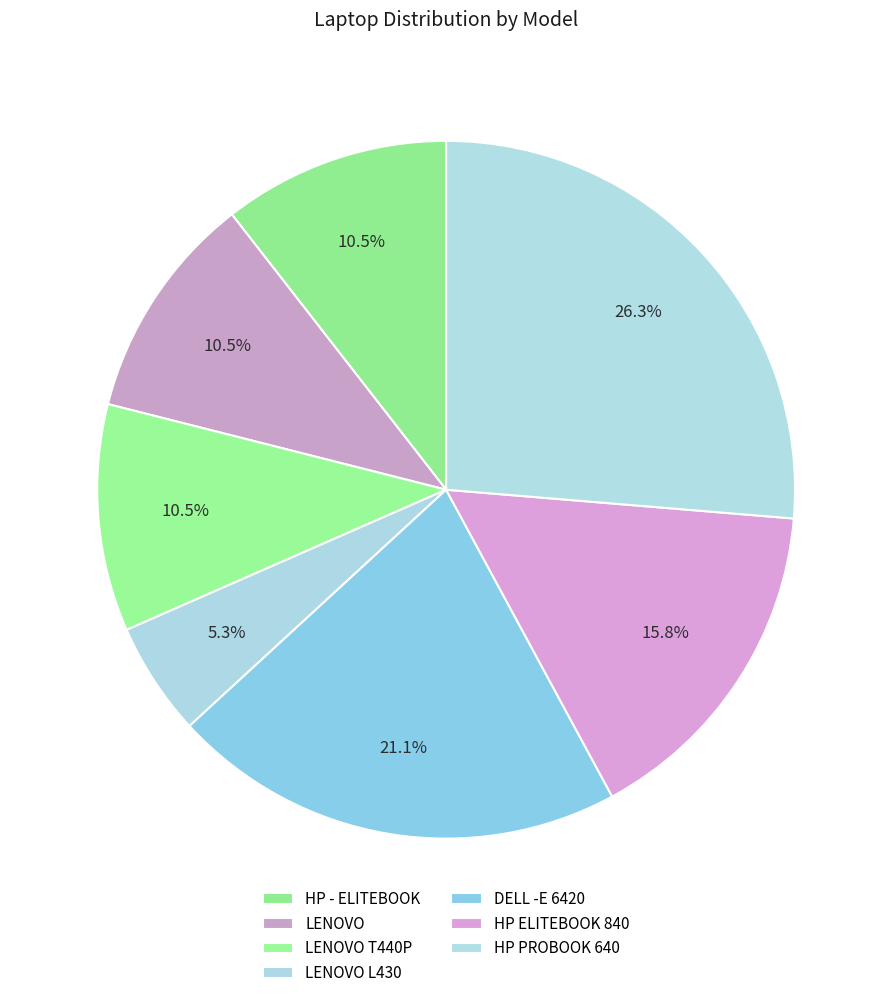

How many slices are in this pie chart?

7